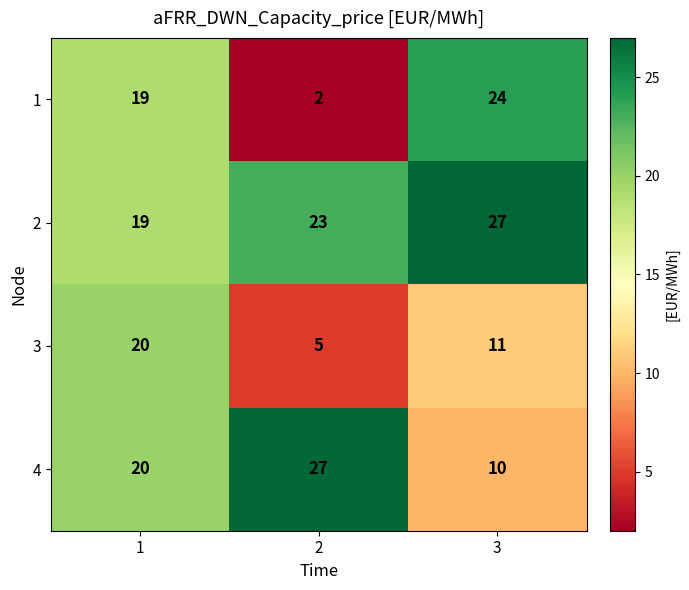

What is the total value across all series at 1?

78